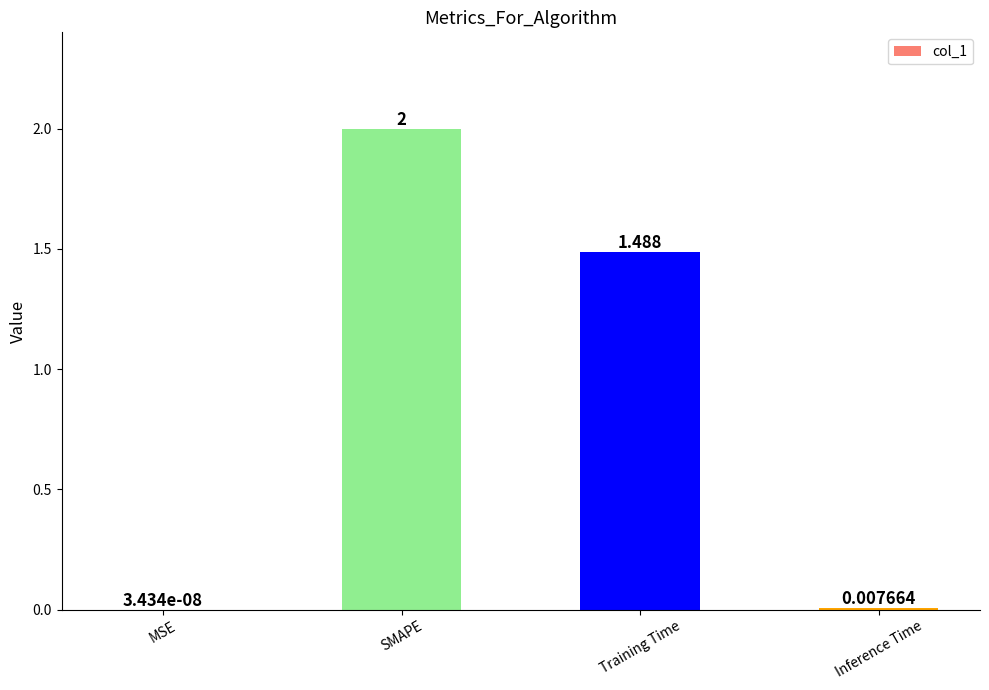

At which label is the value closest to 1?

Training Time